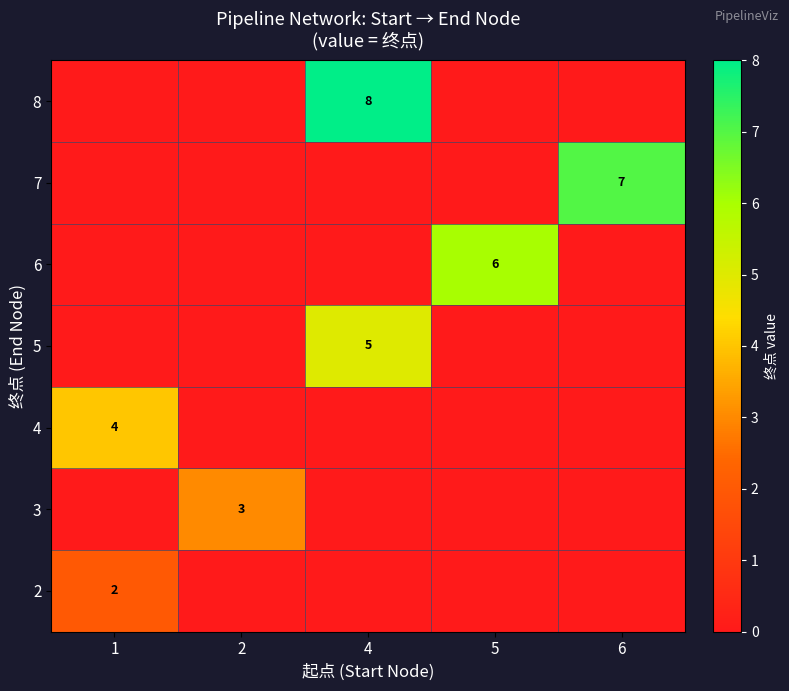

How many series are shown in this chart?

7